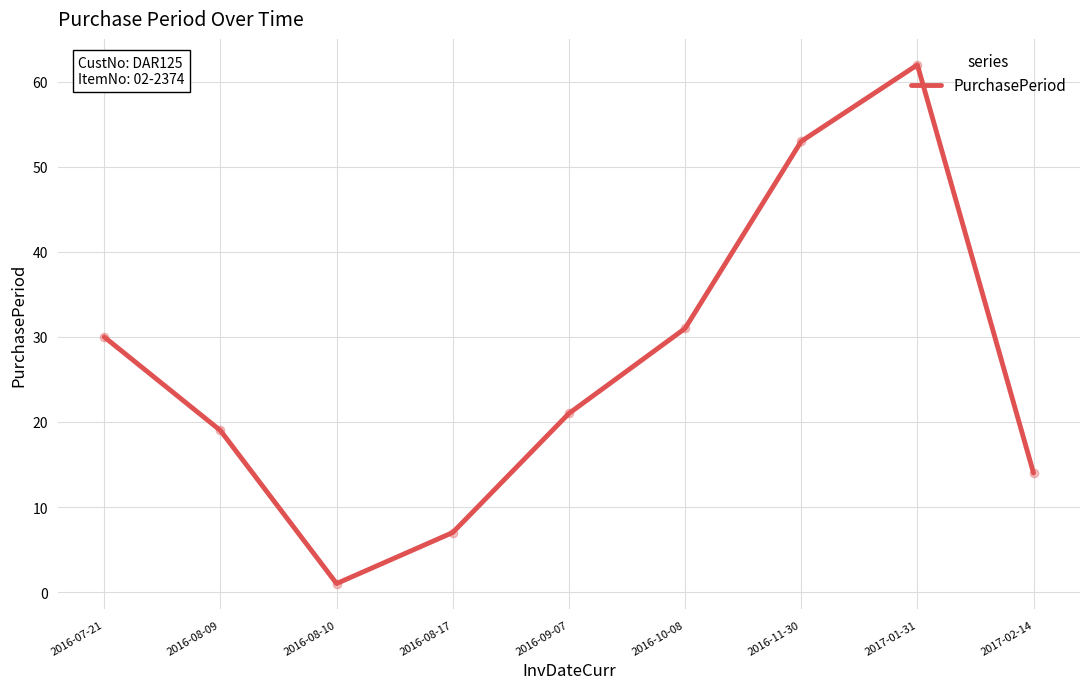

Where is the data nearest to the value 31?

2016-10-08